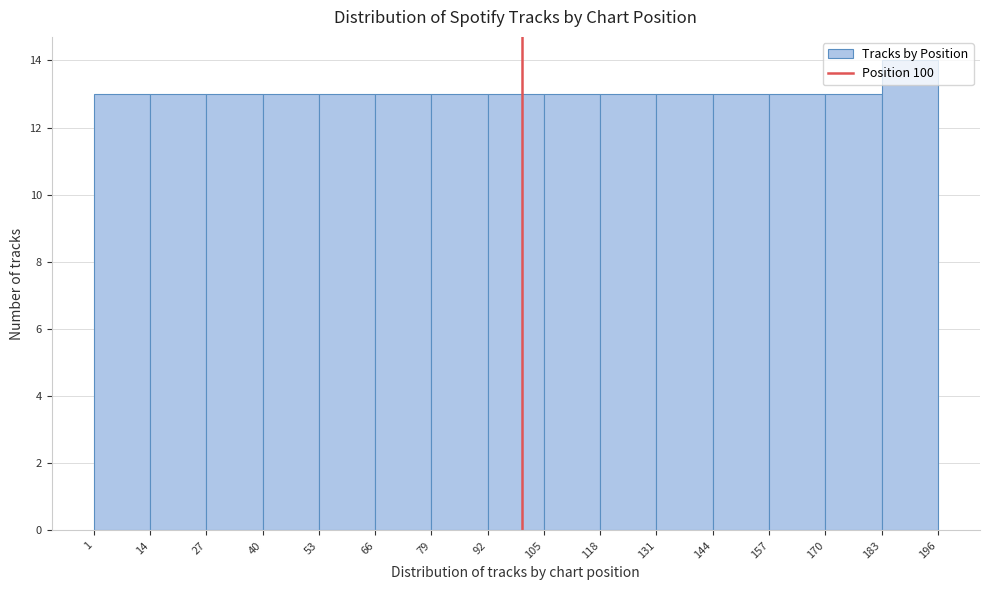

Reading left to right, list every bar in this chart as the range it spans on the x-axis followed by its height. The values are not printed on the chart, so give them approximately, as read against the axis.

1 to 14: 13
14 to 27: 13
27 to 40: 13
40 to 53: 13
53 to 66: 13
66 to 79: 13
79 to 92: 13
92 to 105: 13
105 to 118: 13
118 to 131: 13
131 to 144: 13
144 to 157: 13
157 to 170: 13
170 to 183: 13
183 to 196: 14